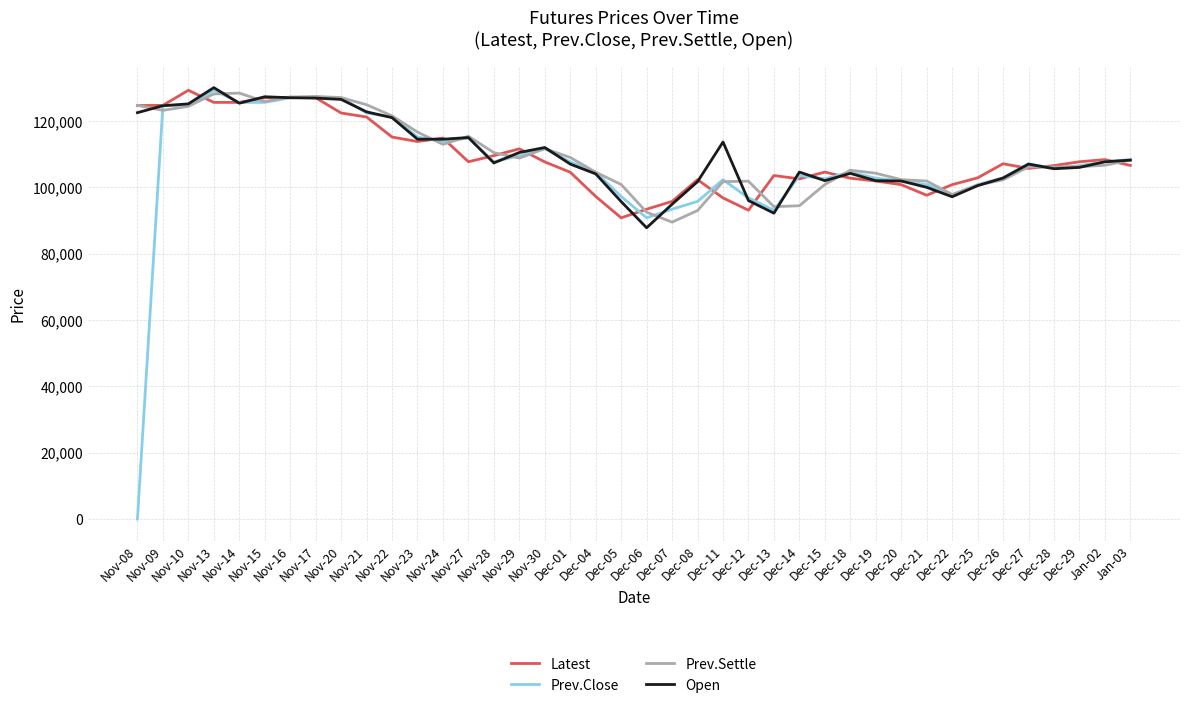

At which label does Open first exceed 107350?

Nov-08